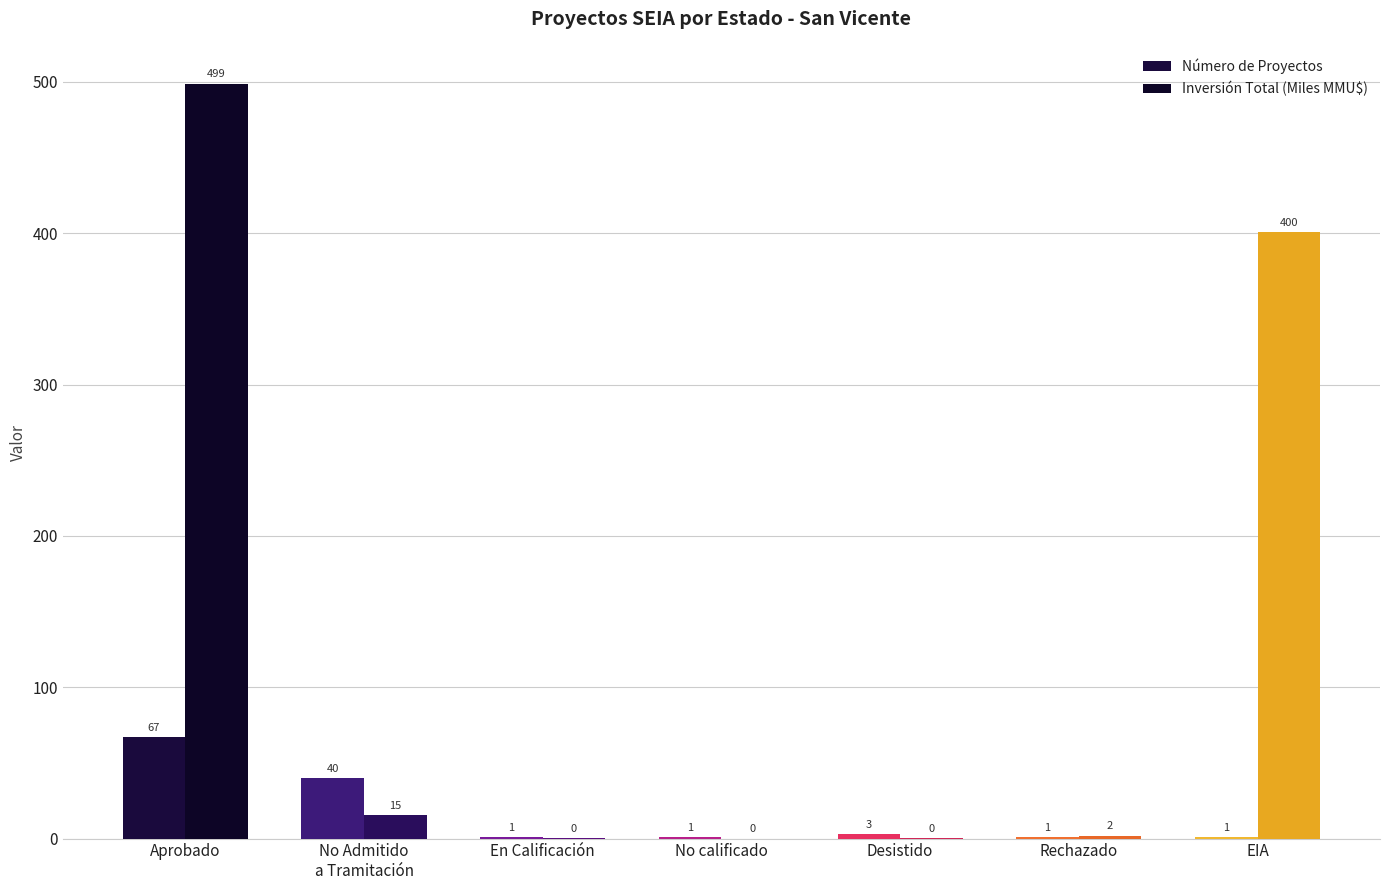

List the series in order of their peak value, highest first.

Inversión Total (Miles MMU$), Número de Proyectos